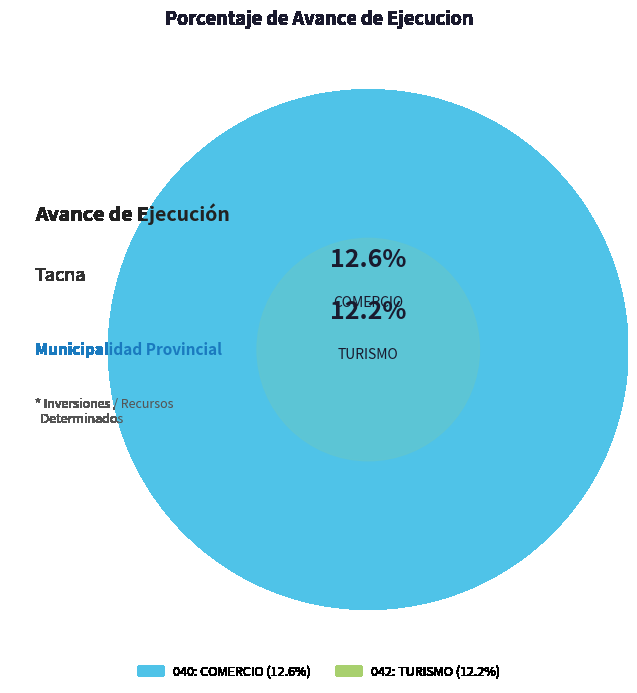

Which has a higher value, 040: COMERCIO or 042: TURISMO?

040: COMERCIO